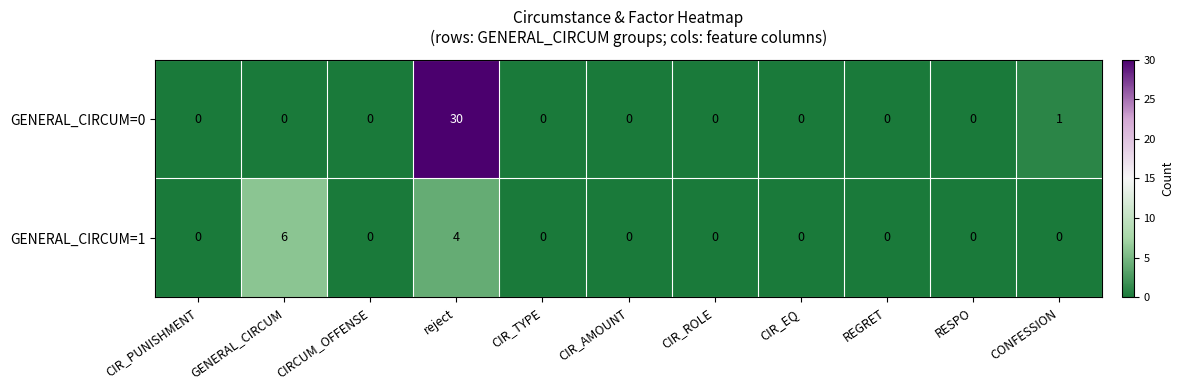

The value of GENERAL_CIRCUM=1 at RESPO is 0. True or false?

True